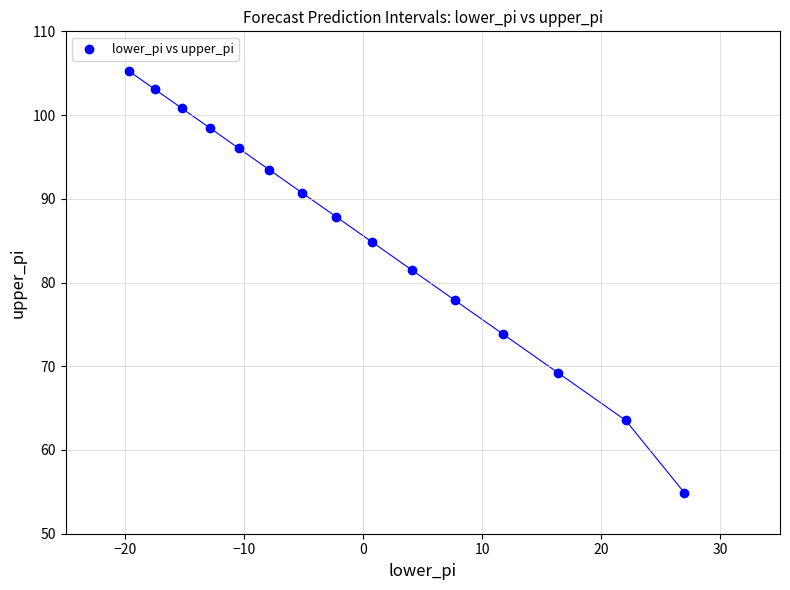

What Y value in the scatter plot is closest to 80?

81.5